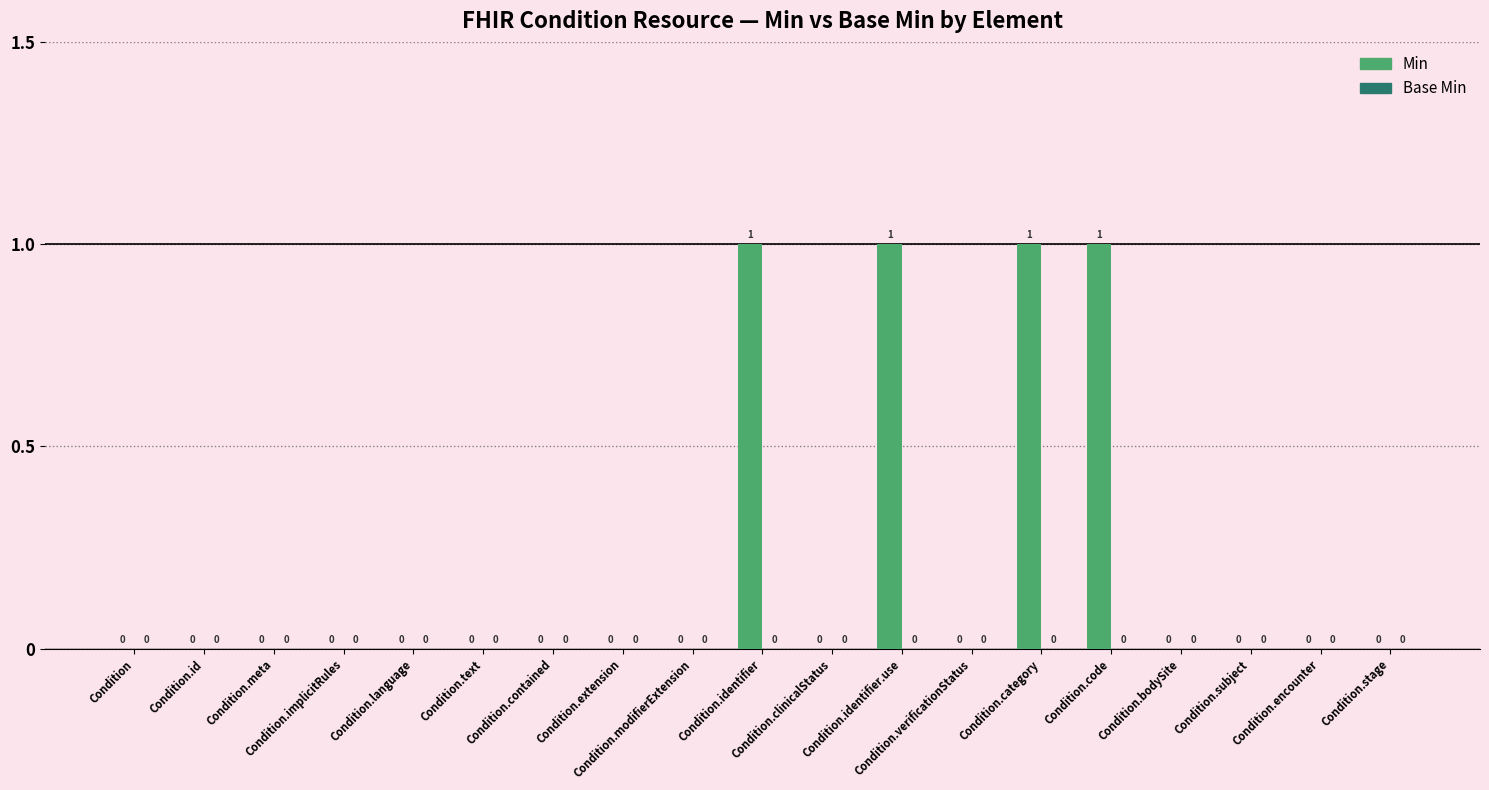

How many values are between 0 and 1?

19